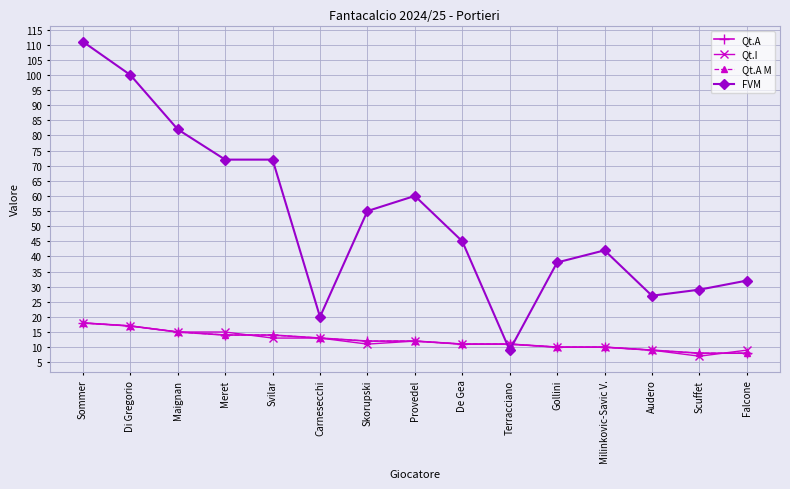

Is this an area chart (filled region under the line)?

No